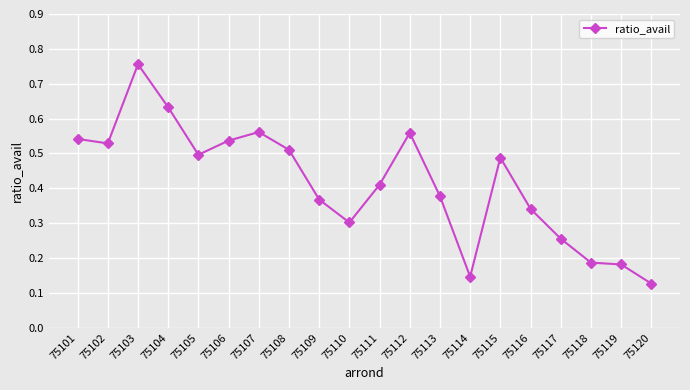

The value at 75101 is 0.5. True or false?

True